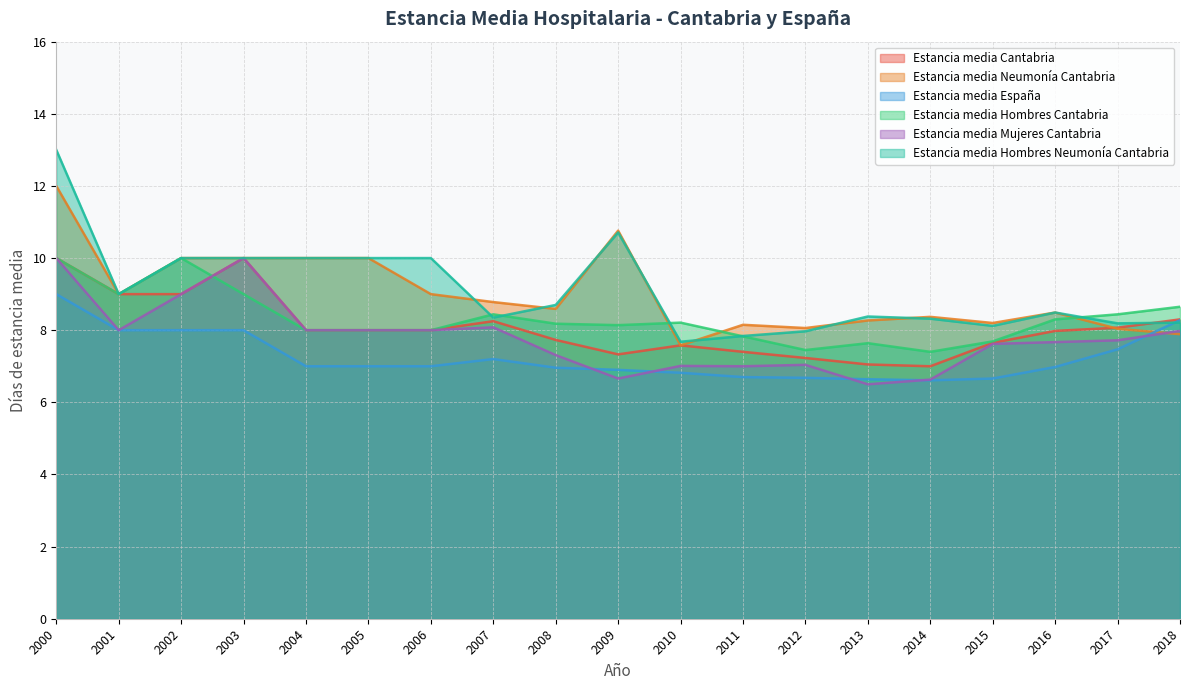

Reading left to right, transcribe all the data shown in this chart.

Estancia_media_Cantabria: 10.0	9.0	9.0	10.0	8.0	8.0	8.0	8.2	7.7	7.3	7.6	7.4	7.2	7.0	7.0	7.7	8.0	8.1	8.3
Estancia_media_Neumonia_Cantabria: 12.0	9.0	10.0	10.0	10.0	10.0	9.0	8.8	8.6	10.8	7.6	8.2	8.1	8.3	8.4	8.2	8.5	8.0	7.9
Estancia_media_Espana: 9.0	8.0	8.0	8.0	7.0	7.0	7.0	7.2	7.0	6.9	6.8	6.7	6.7	6.6	6.6	6.7	7.0	7.5	8.3
Estancia_media_Hombres_Cantabria: 10.0	9.0	10.0	9.0	8.0	8.0	8.0	8.4	8.2	8.1	8.2	7.8	7.5	7.6	7.4	7.7	8.3	8.4	8.7
Estancia_media_Mujeres_Cantabria: 10.0	8.0	9.0	10.0	8.0	8.0	8.0	8.1	7.3	6.7	7.0	7.0	7.0	6.5	6.6	7.6	7.7	7.7	8.0
Estancia_media_Hombres_Neumonia_Cantabria: 13.0	9.0	10.0	10.0	10.0	10.0	10.0	8.3	8.7	10.7	7.7	7.8	8.0	8.4	8.3	8.1	8.5	8.2	8.2